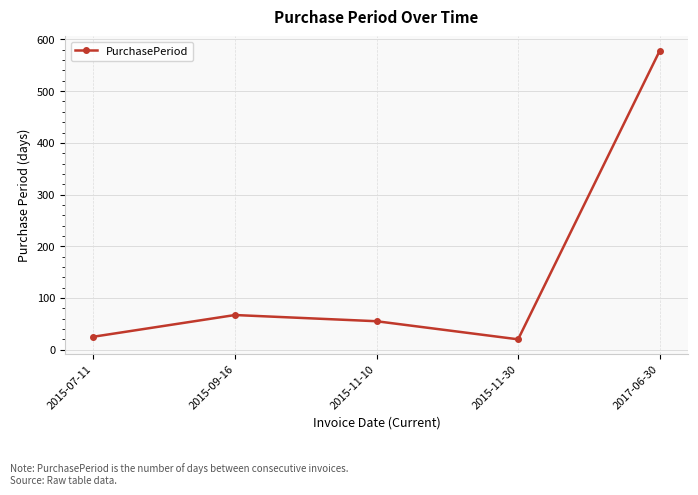

Is it true that the value at 2015-11-30 is 20?

True